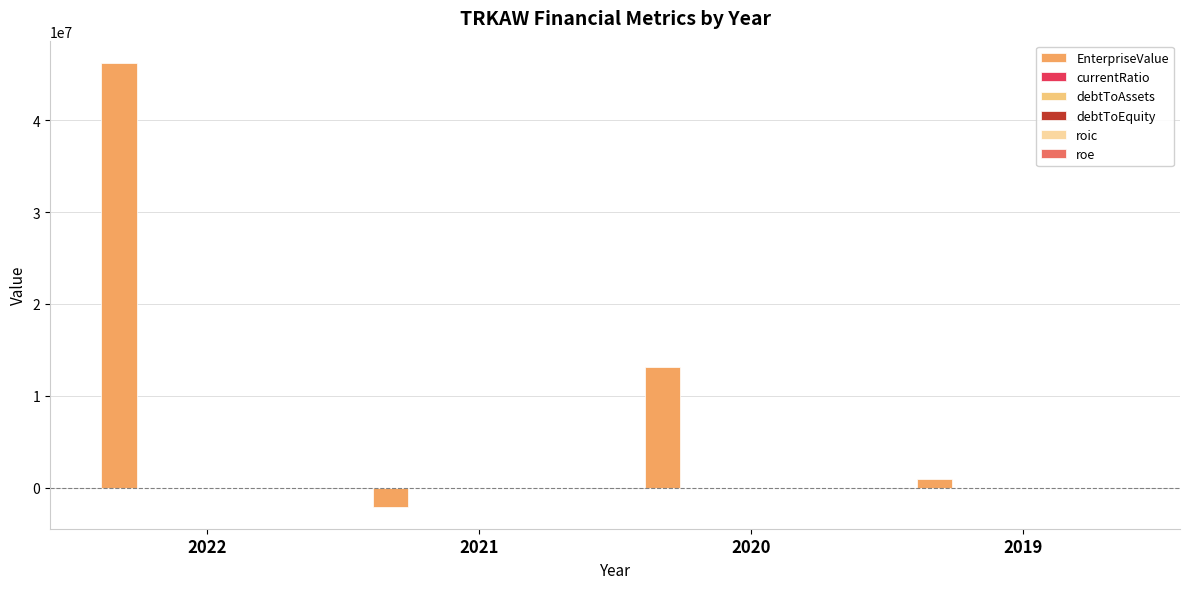

What is the spread (max minus min) of values at 2019?

904000.7